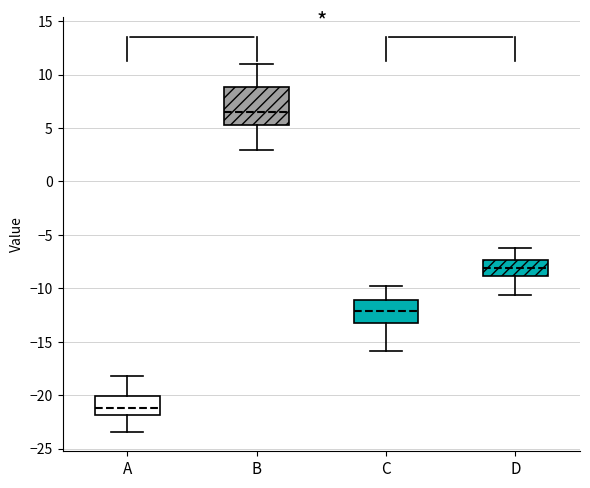

Which box's median line is the highest?

B